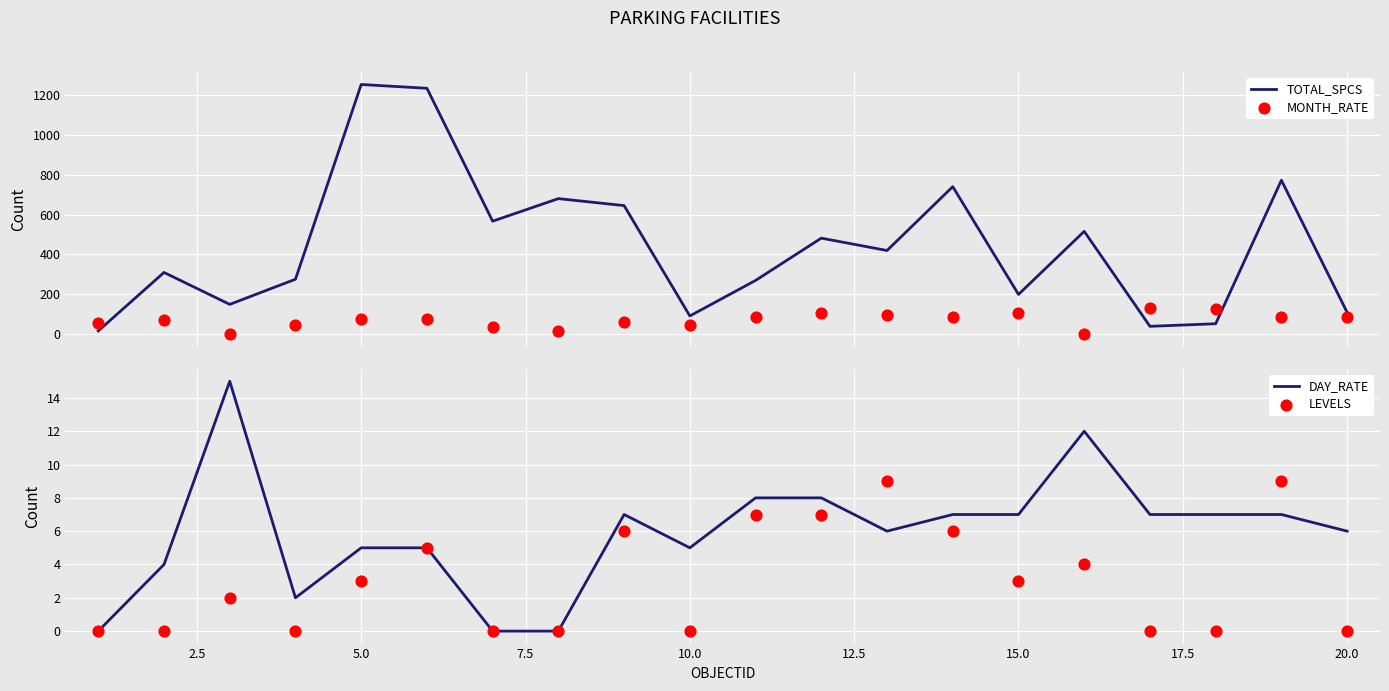

What are all the series names shown in the legend?

TOTAL_SPCS, MONTH_RATE, DAY_RATE, LEVELS